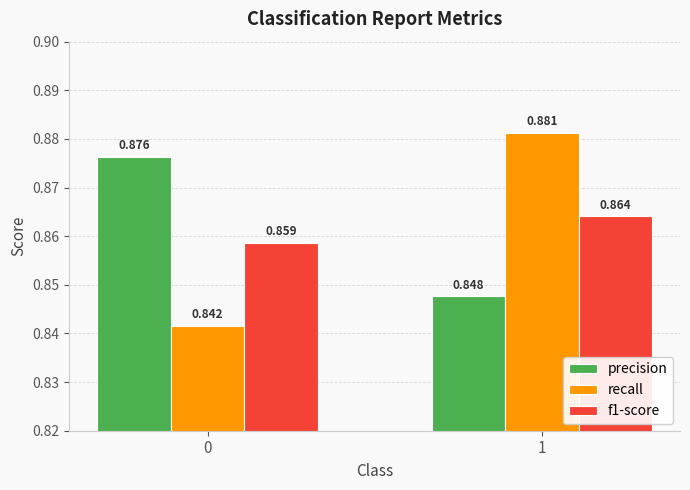

Which series has the largest total across all categories?

precision